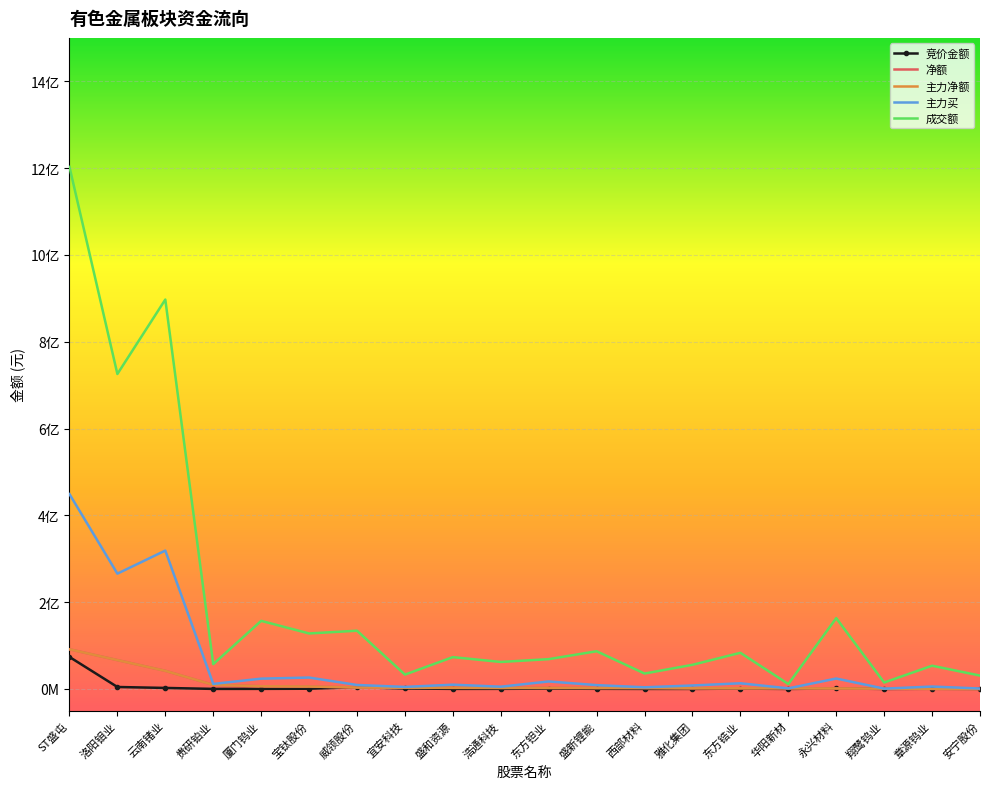

True or false: 主力净额 has a value of 4056286 at 厦门钨业.

False